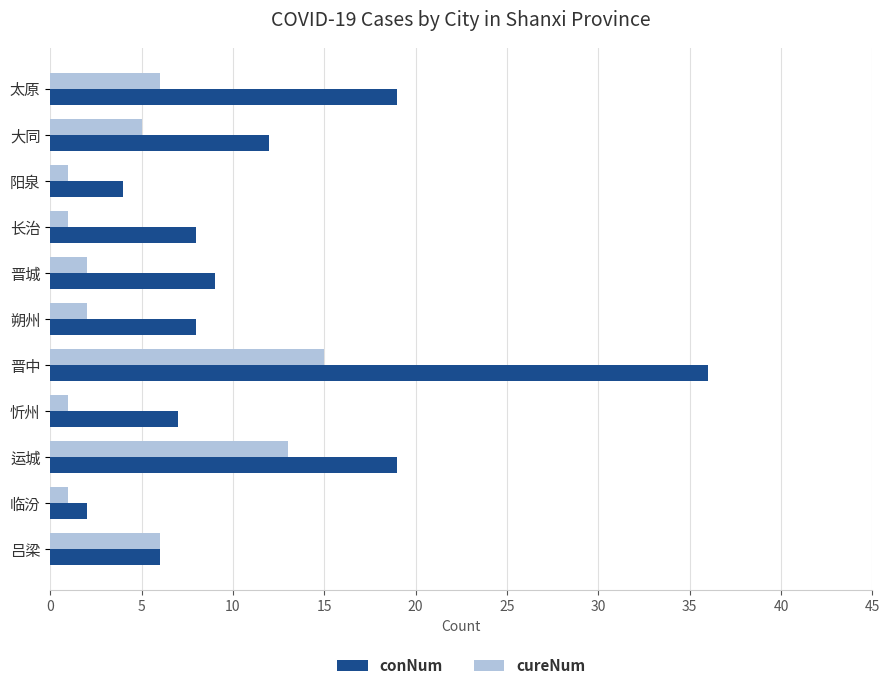

Between 运城 and 临汾, which series saw the biggest shift?

conNum